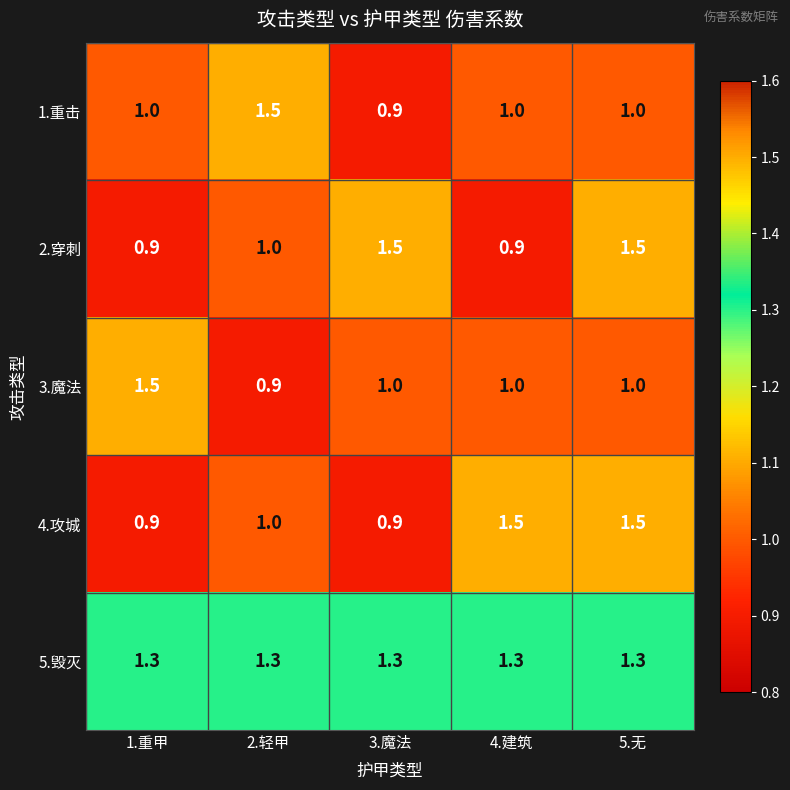

What is the difference between the second highest and second lowest values in the 2.穿刺 series?

0.6